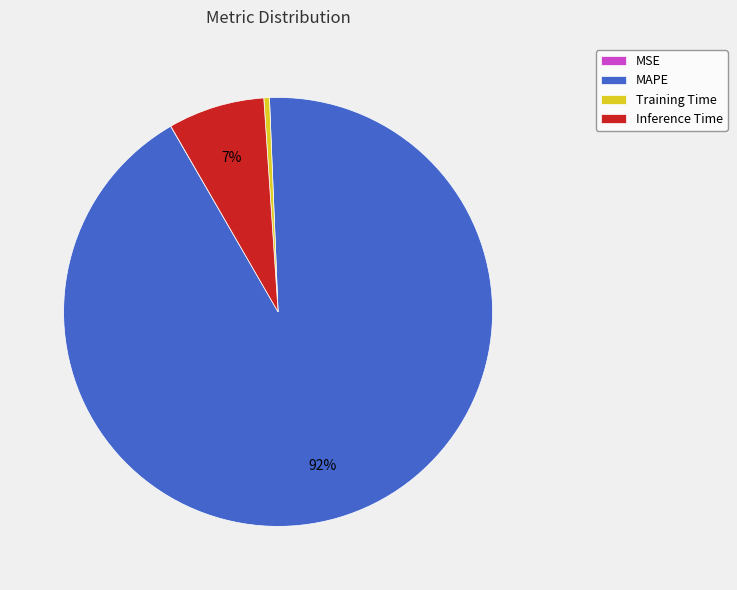

To the nearest percent, what percentage of the pie is Inference Time?

7%